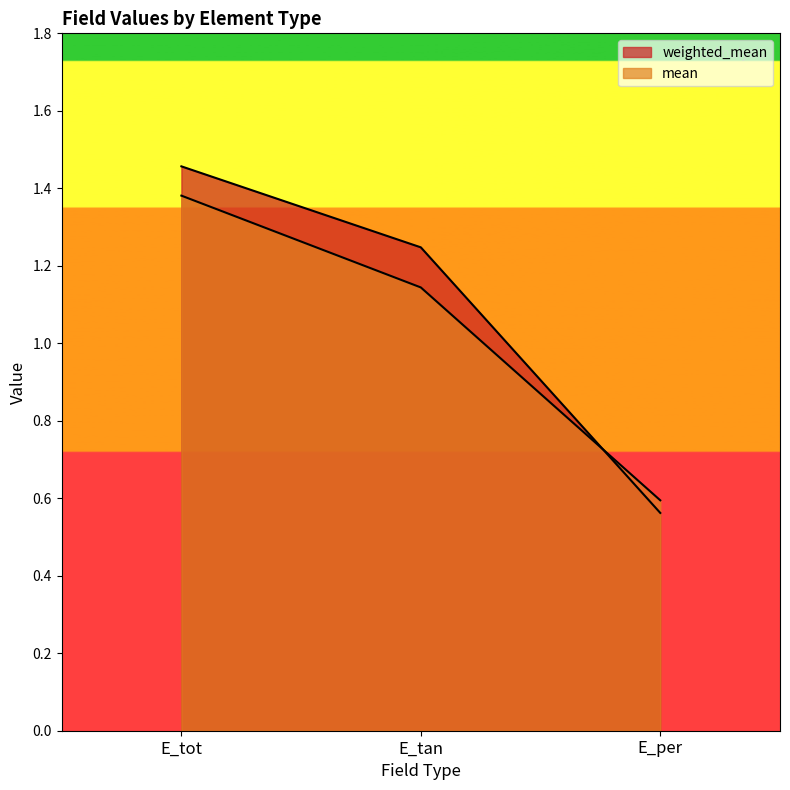

The value of mean at E_tan is 1.5. True or false?

False